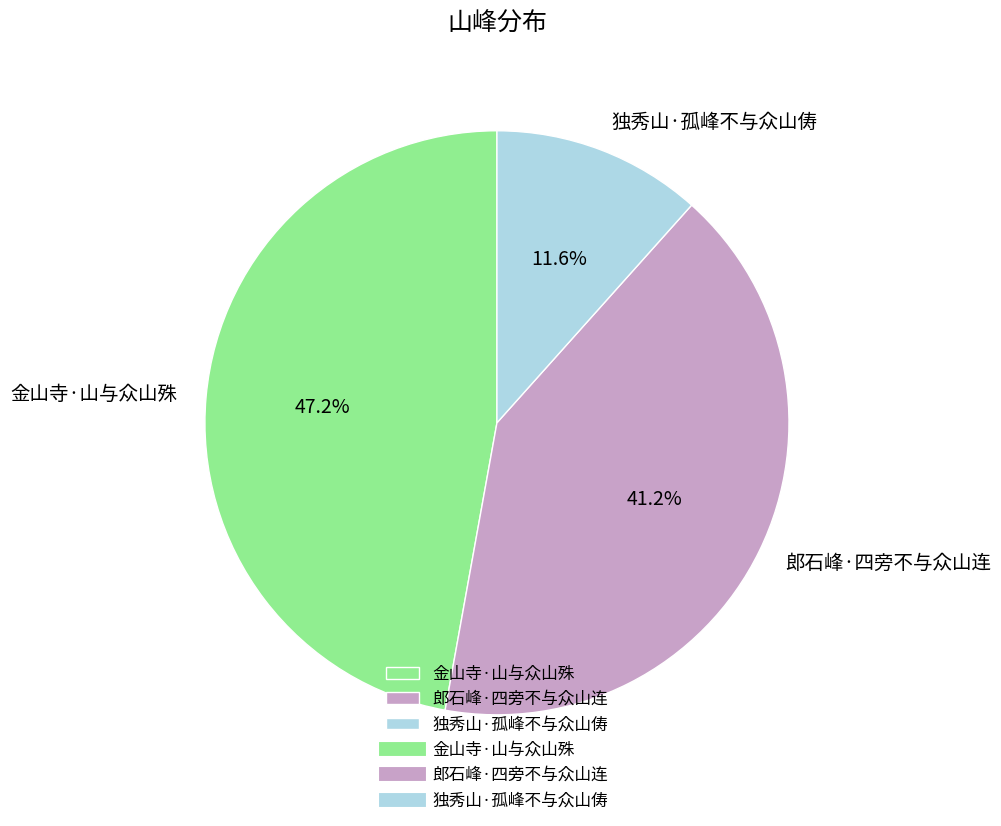

Which has a higher value, 金山寺·山与众山殊 or 郎石峰·四旁不与众山连?

金山寺·山与众山殊